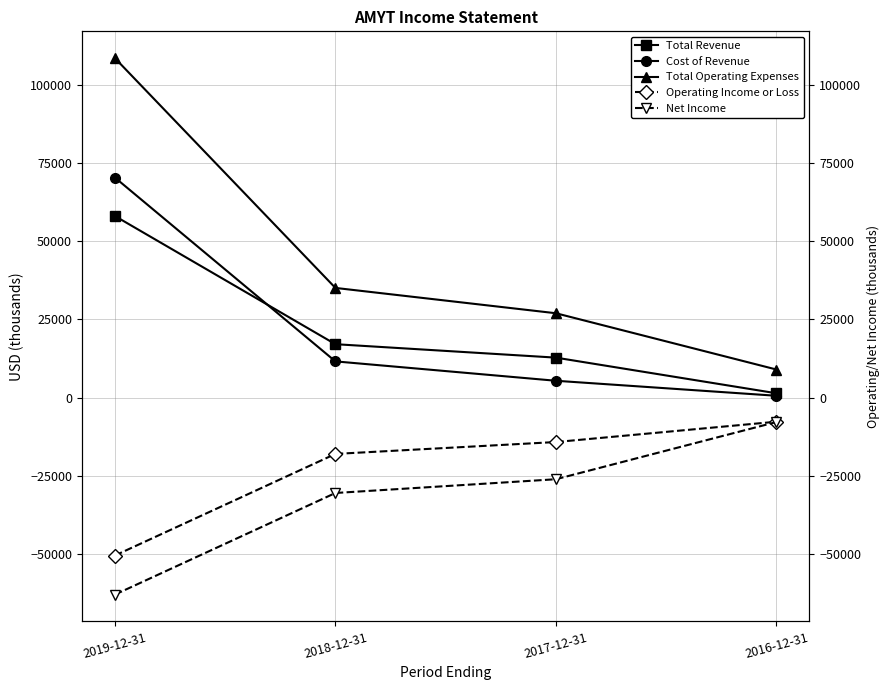

List the labels in order of Operating Income or Loss value, largest first.

2016-12-31, 2017-12-31, 2018-12-31, 2019-12-31